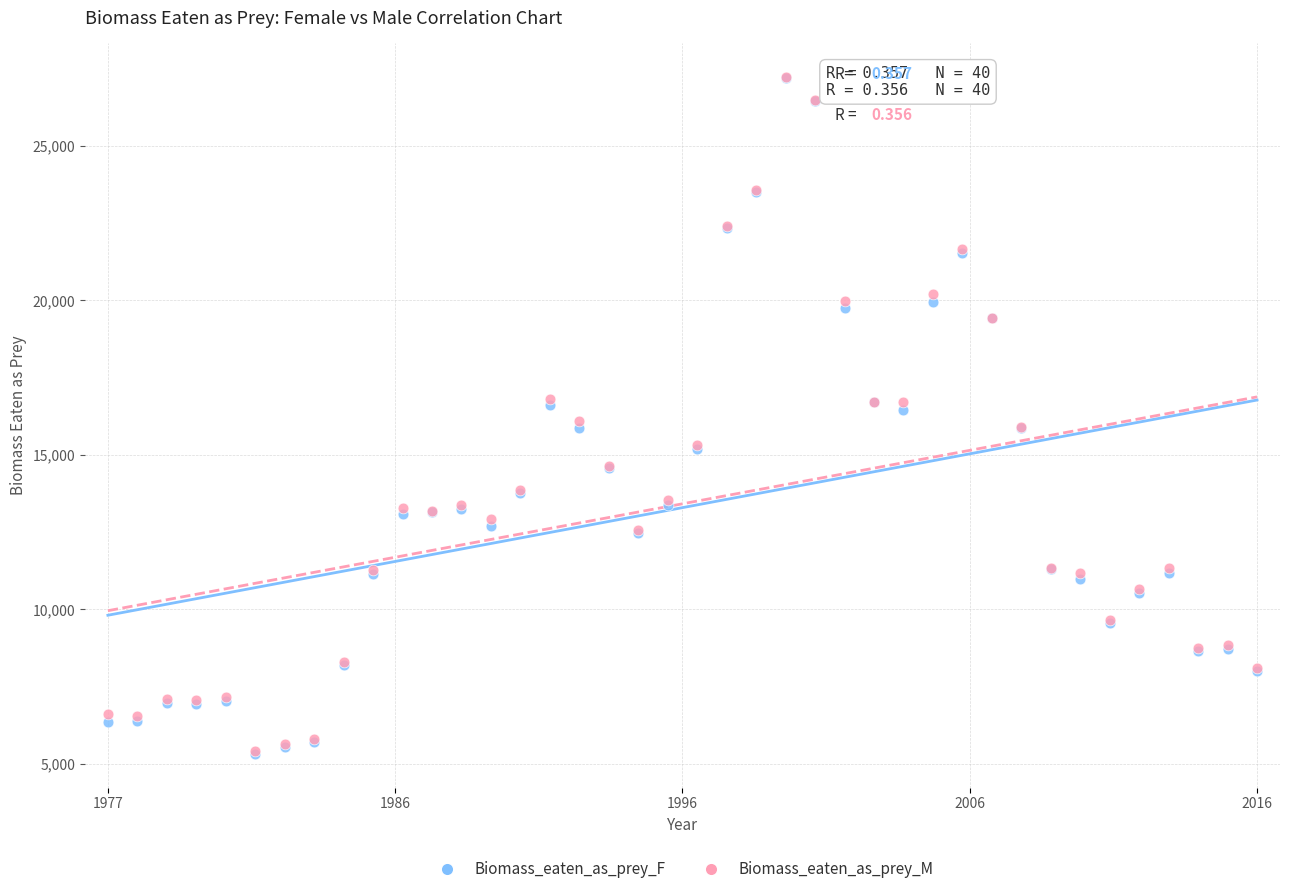

What are all the series names shown in the legend?

Biomass_eaten_as_prey_F, Biomass_eaten_as_prey_M